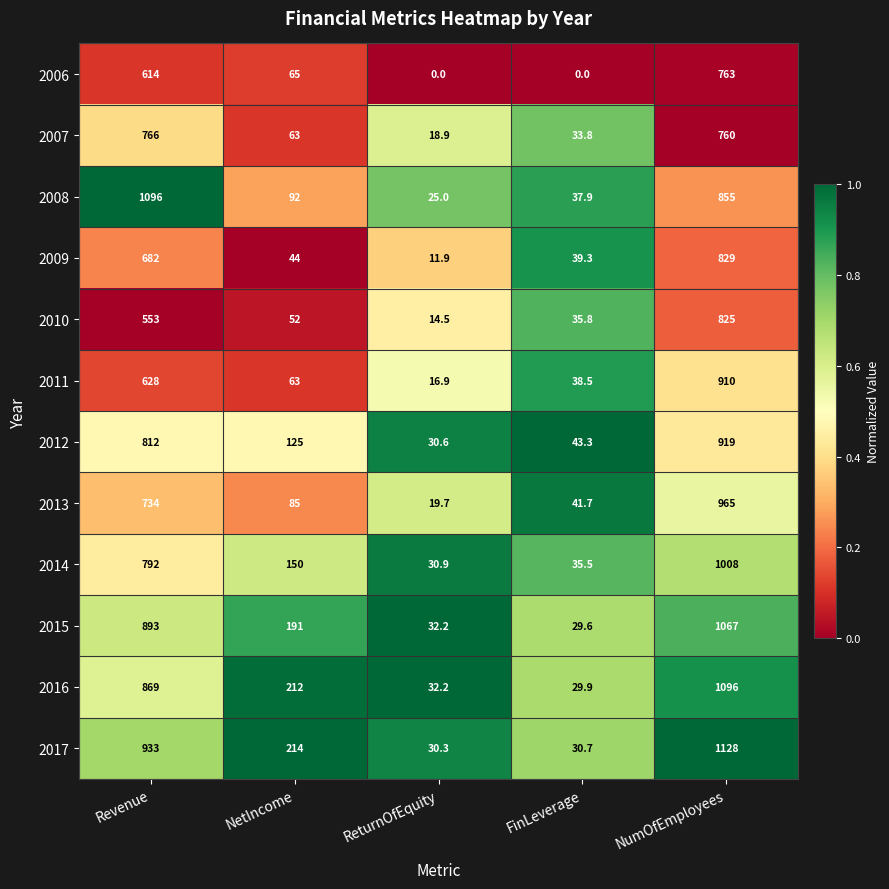

What is the maximum value shown in the chart?

1128.0